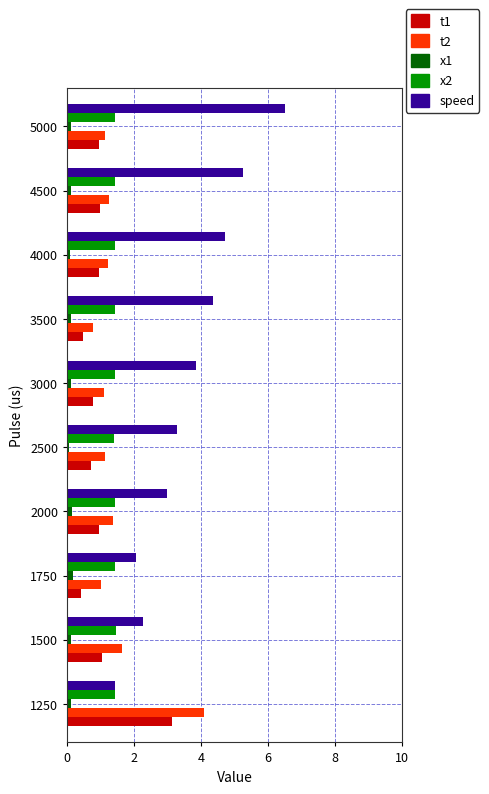

Which series has the widest spread of values?

speed